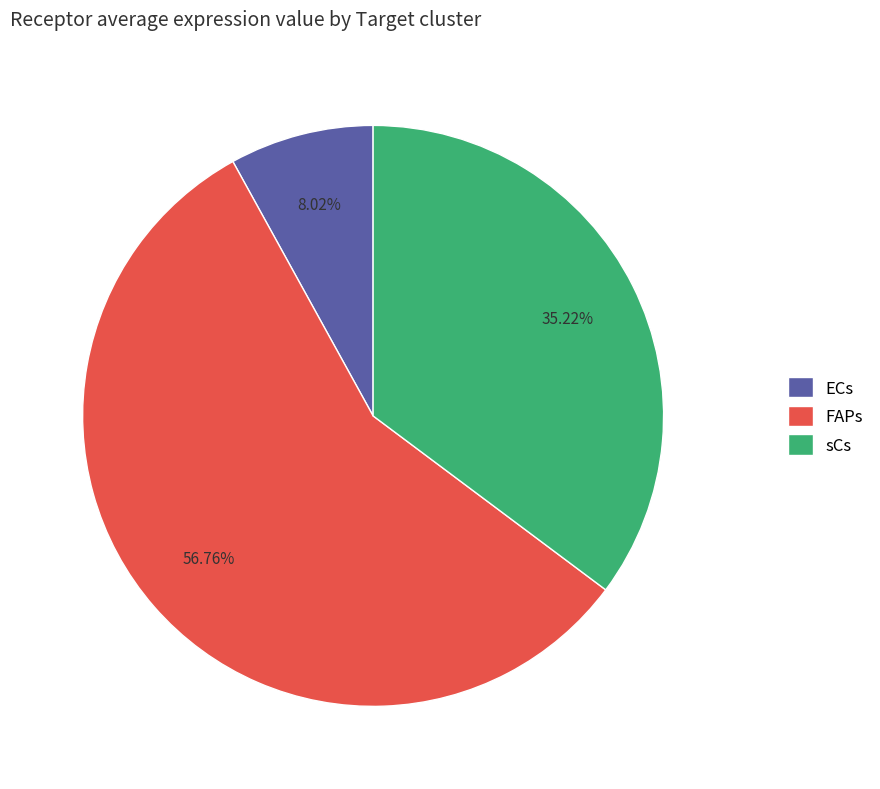

Which category has the biggest portion of the pie?

FAPs